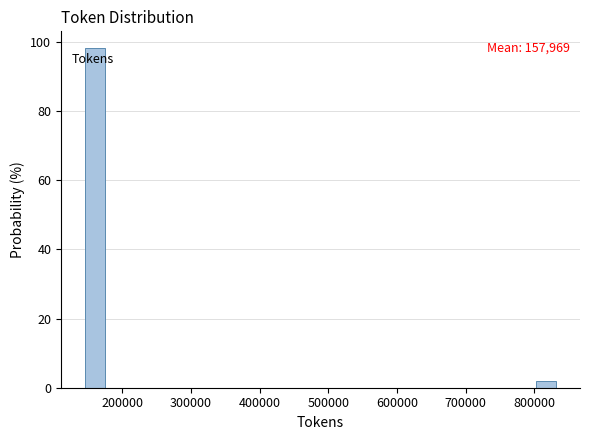

Read against the x-axis, roughly where is the centre of the tallest bar?

160000